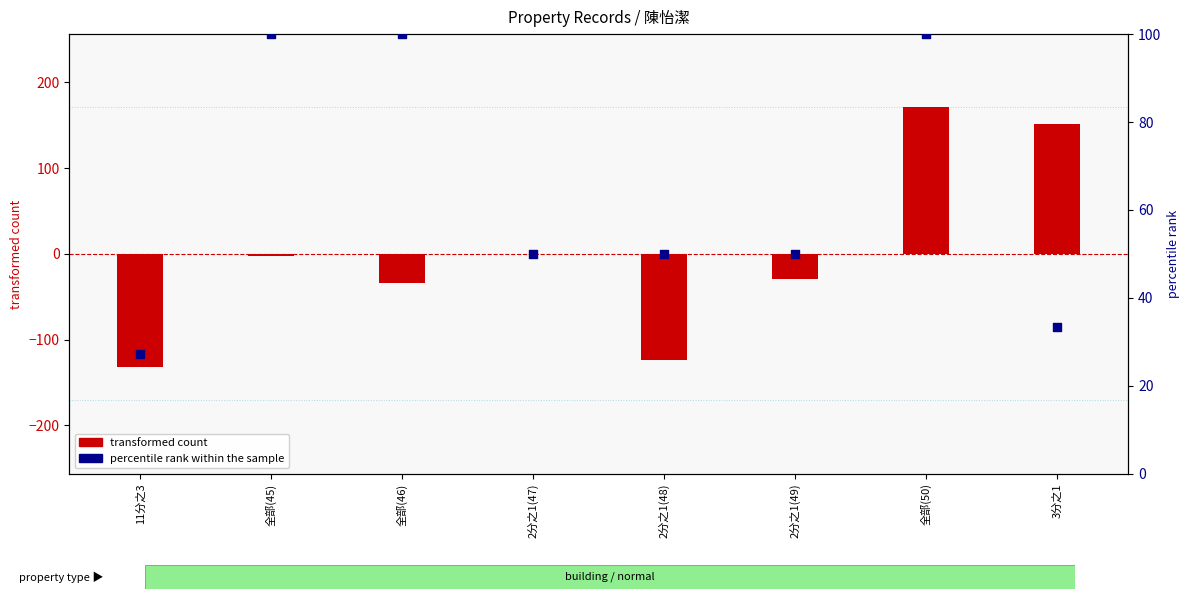

At how many categories does at least one series exceed -35?

8